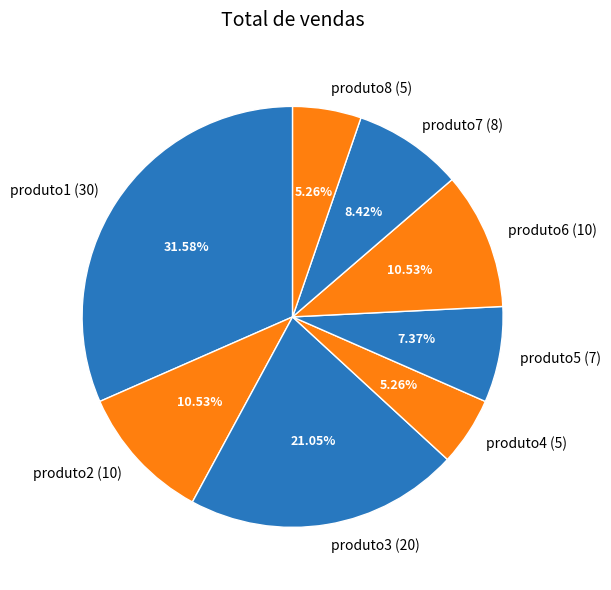

How many segments does this pie chart have?

8